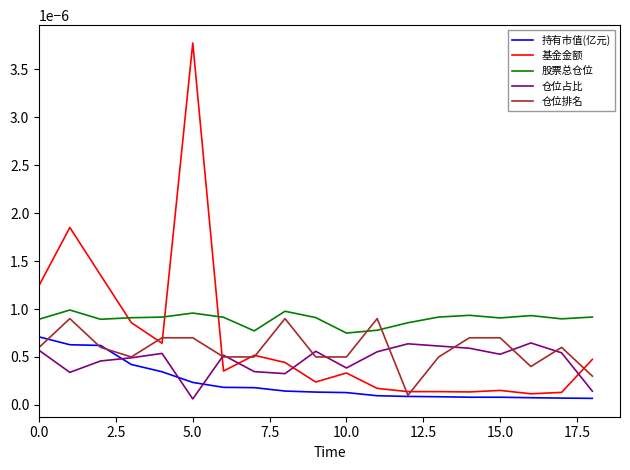

List the series in order of their overall mean, highest first.

股票总仓位, 基金金额, 仓位排名, 仓位占比, 持有市值(亿元)